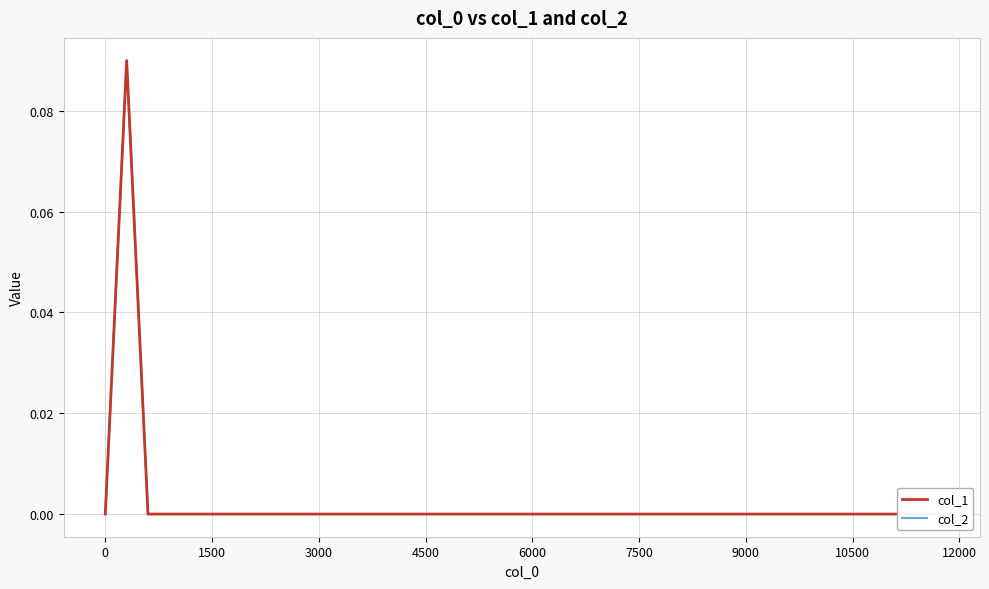

What is the sum of all col_1 values?

0.1